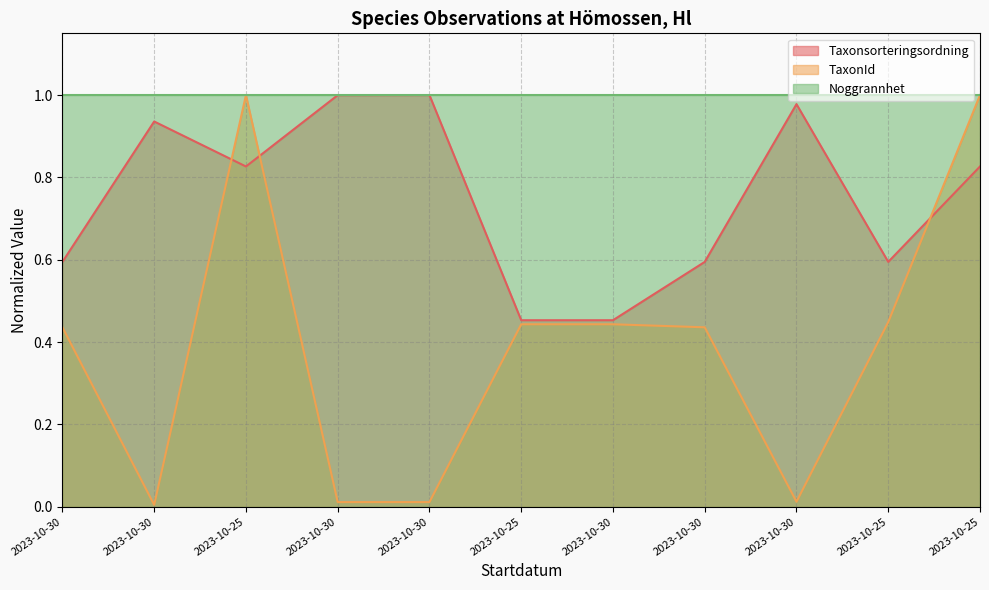

What is the value of the TaxonId point at the 3rd from the left?

1.0